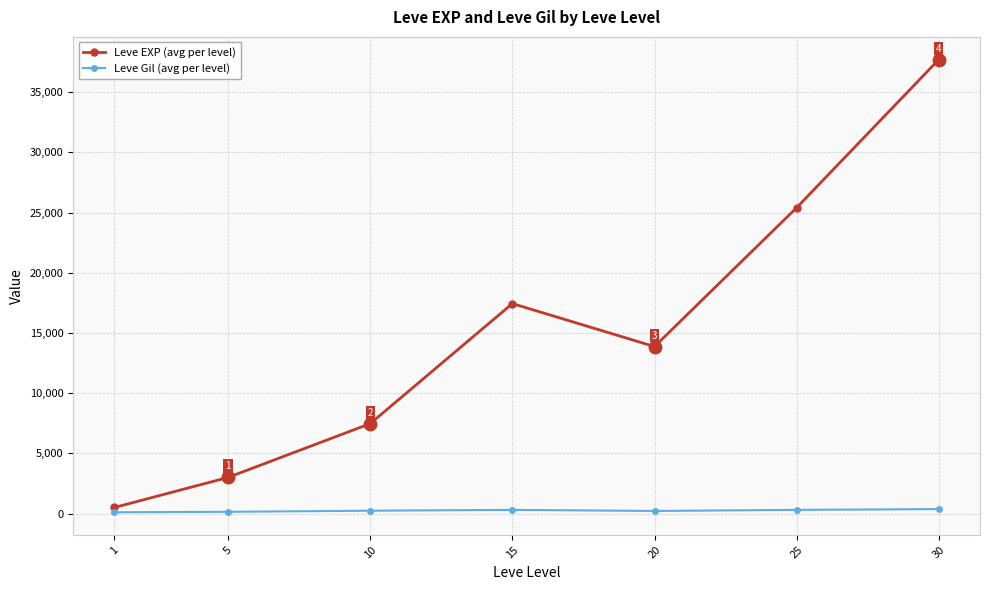

Which series has the widest spread of values?

Leve EXP (avg per level)